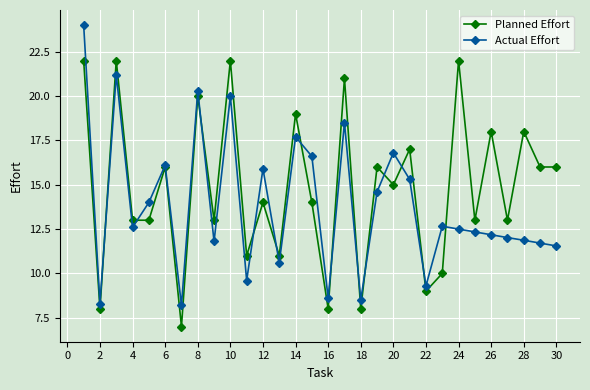

Rank the series by their maximum value, from highest to lowest.

Actual Effort, Planned Effort